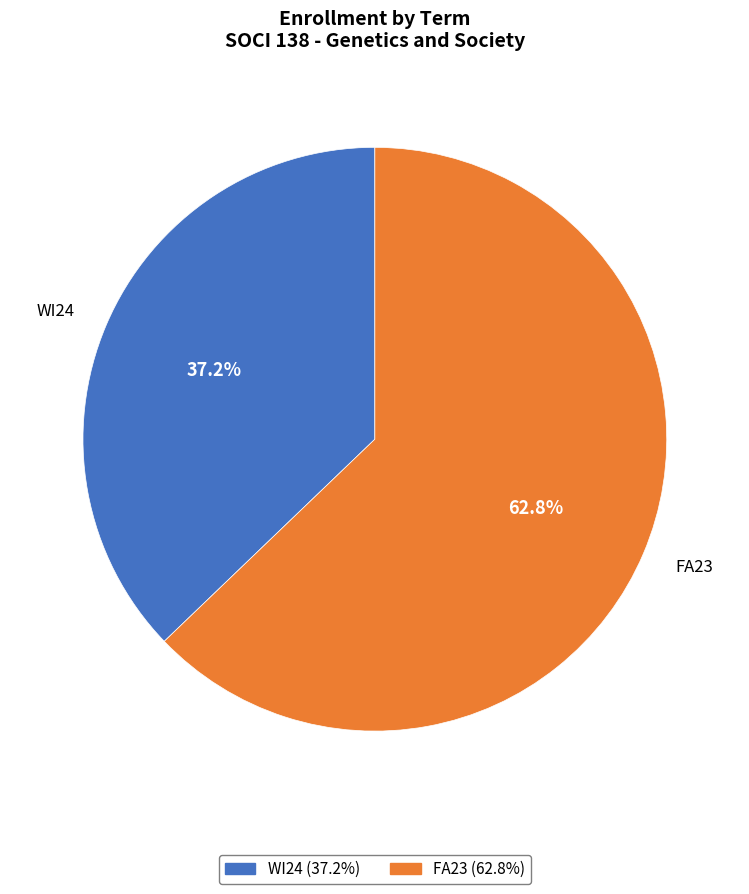

How many slices are in this pie chart?

2